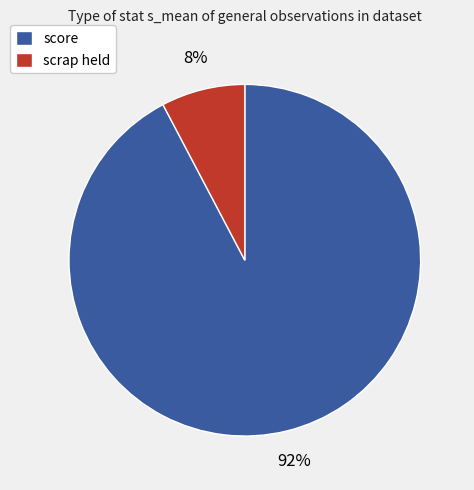

To the nearest percent, what is the average slice percentage?

50%